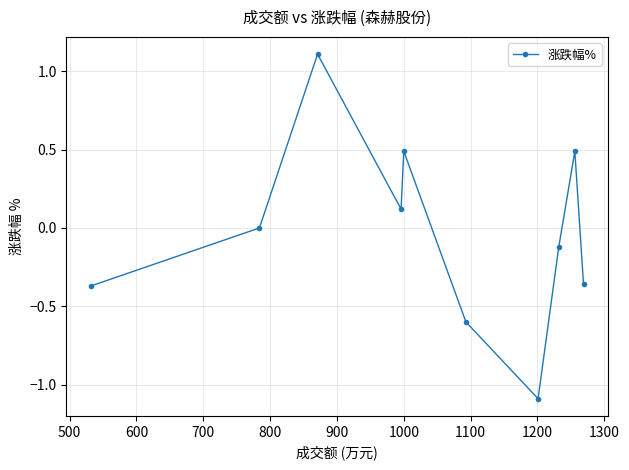

What is the value of the 3rd point from the left?

1.1